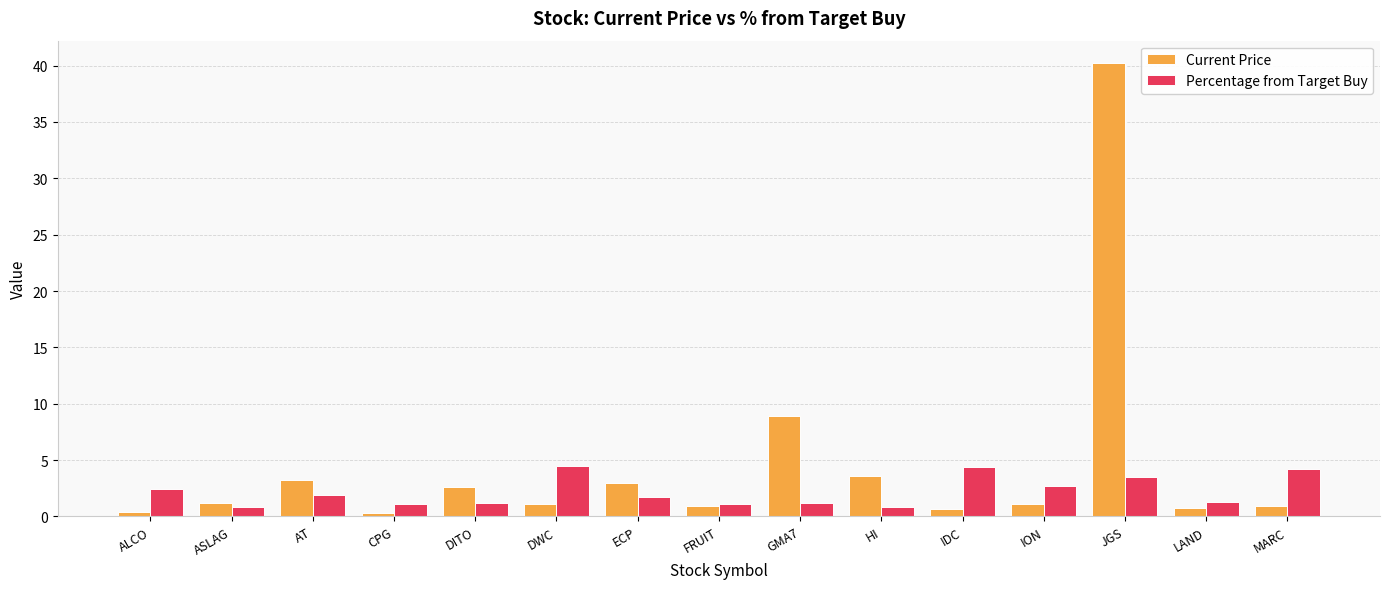

How many bars are there in total?

30